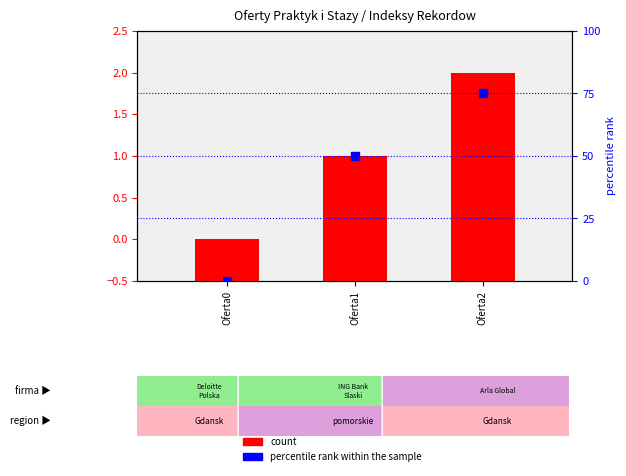

What is the change in value from Oferta0 to Oferta1?

+50